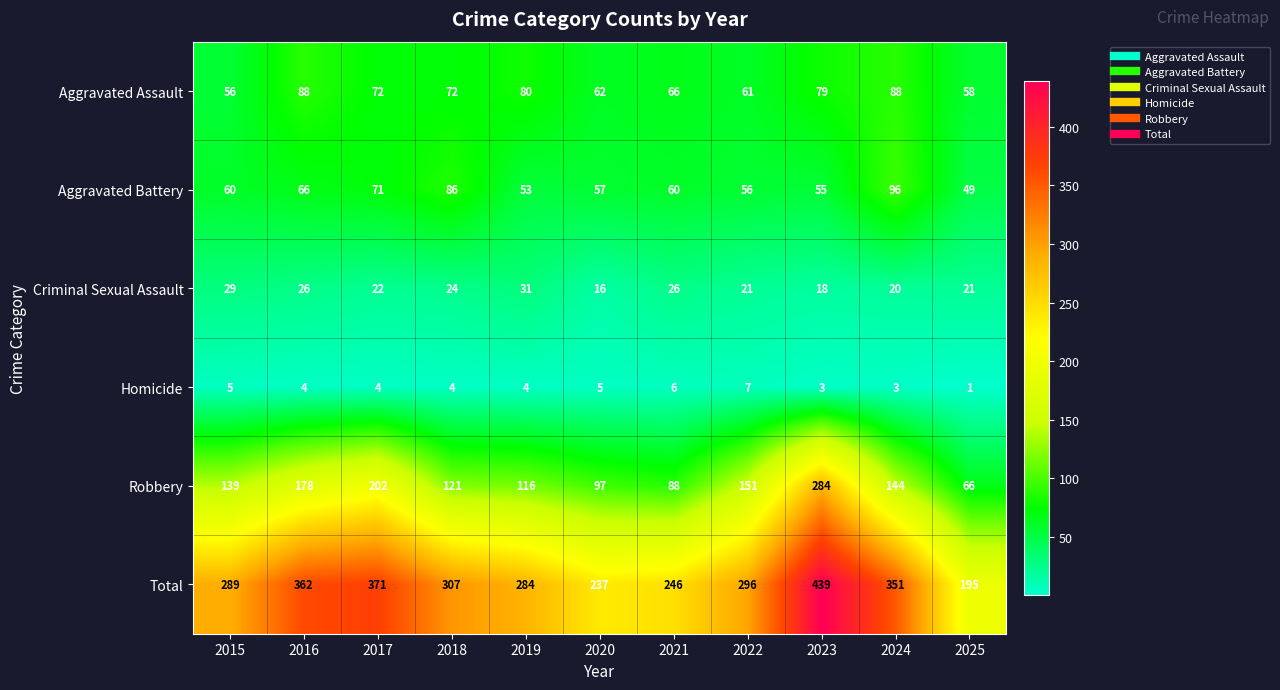

The Homicide series shows 4 at 2017. True or false?

True